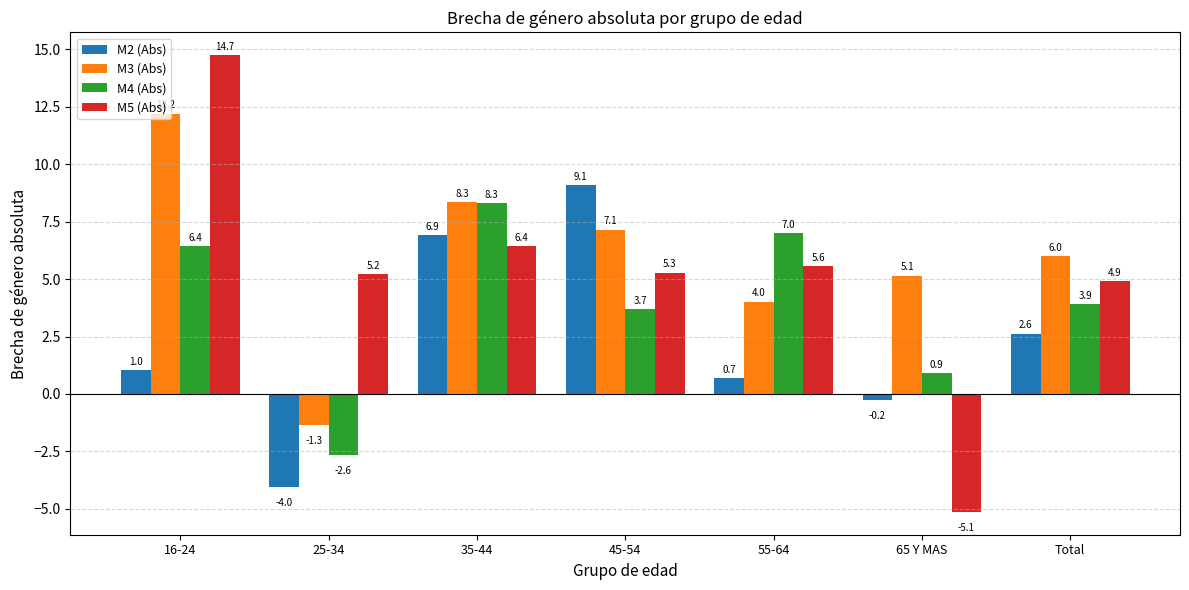

How many distinct data groups are displayed?

4